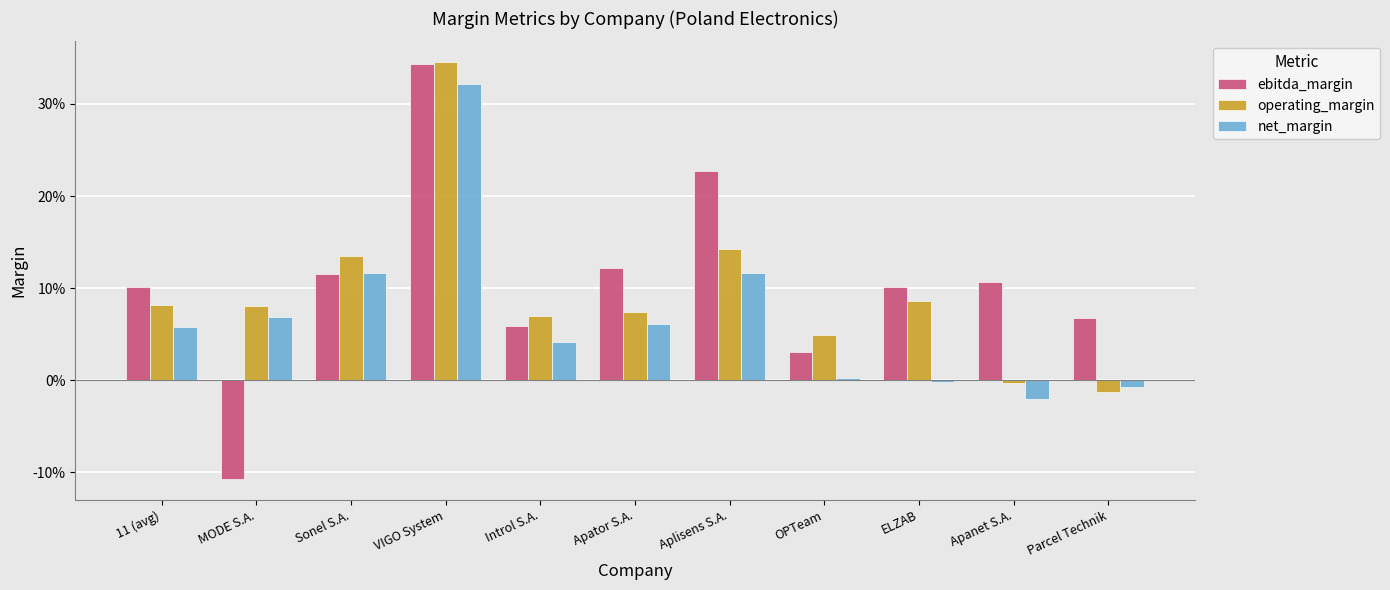

Read the ebitda_margin value at Apanet S.A..

0.1